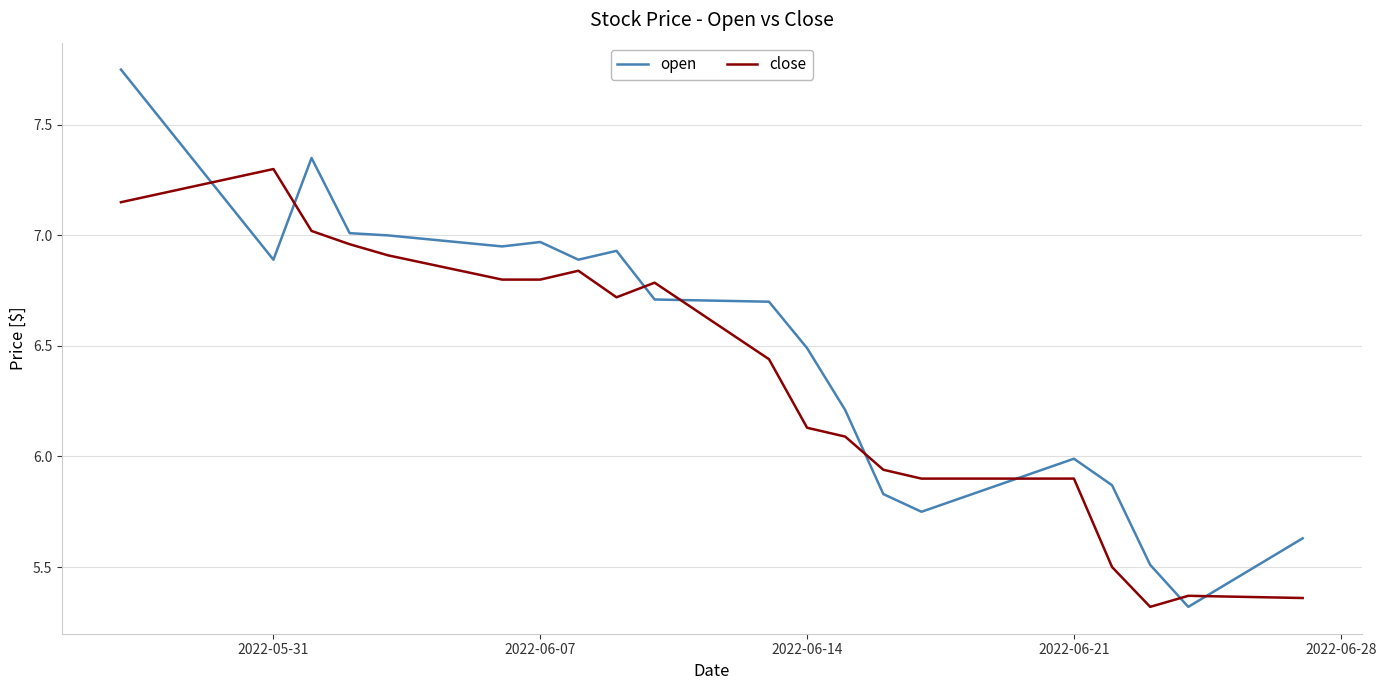

Rank the series by their maximum value, from highest to lowest.

open, close